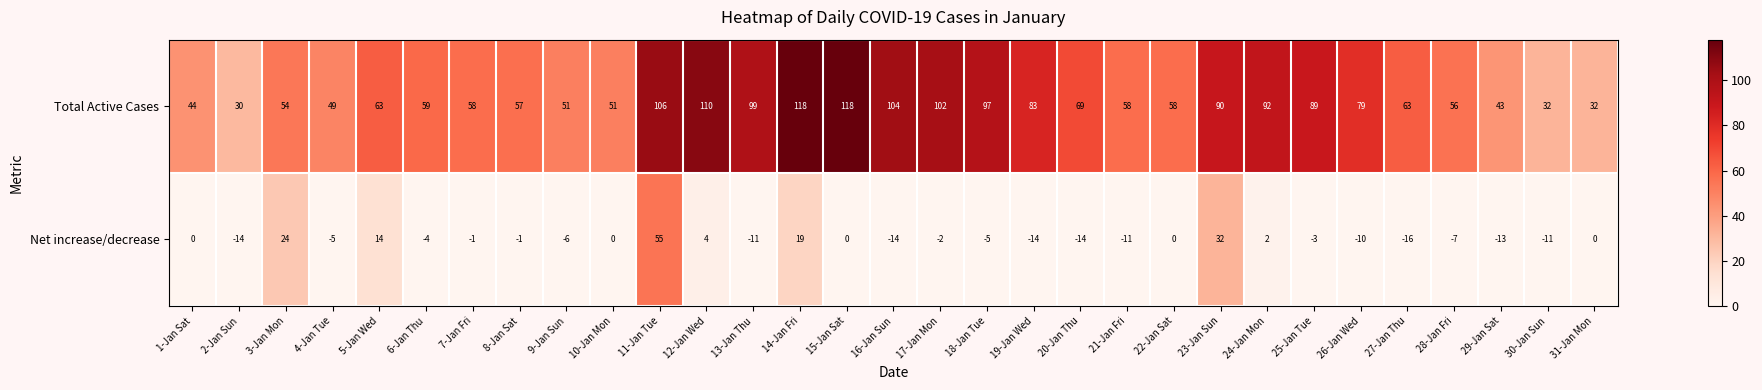

What is the difference between the highest and lowest values at 8-Jan Sat?

58